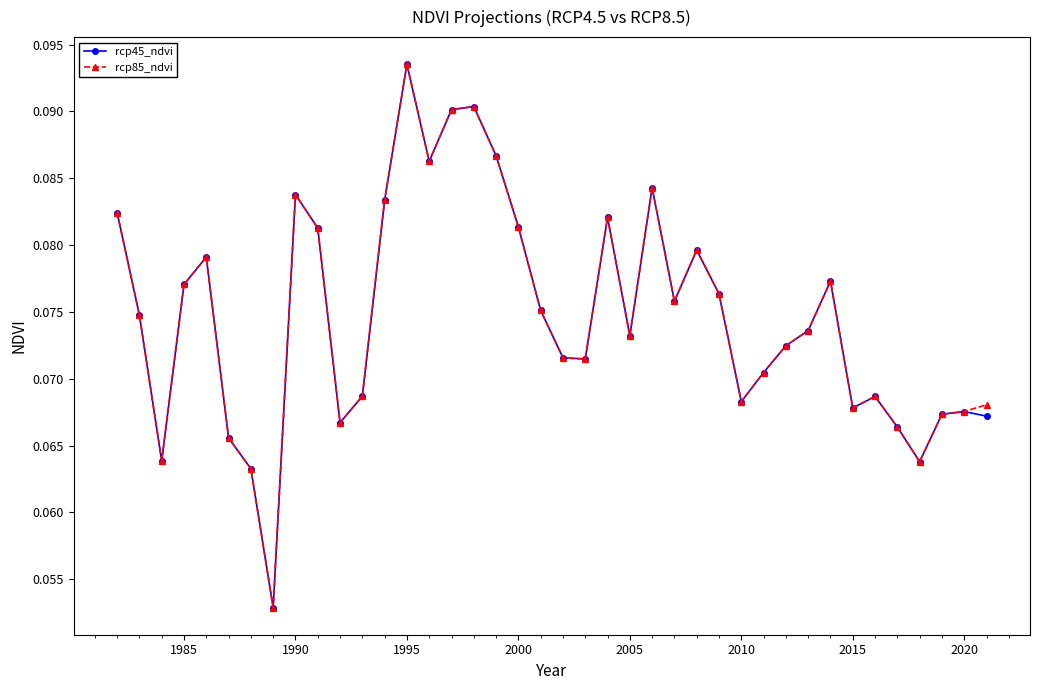

At how many categories does at least one series exceed 0?

40